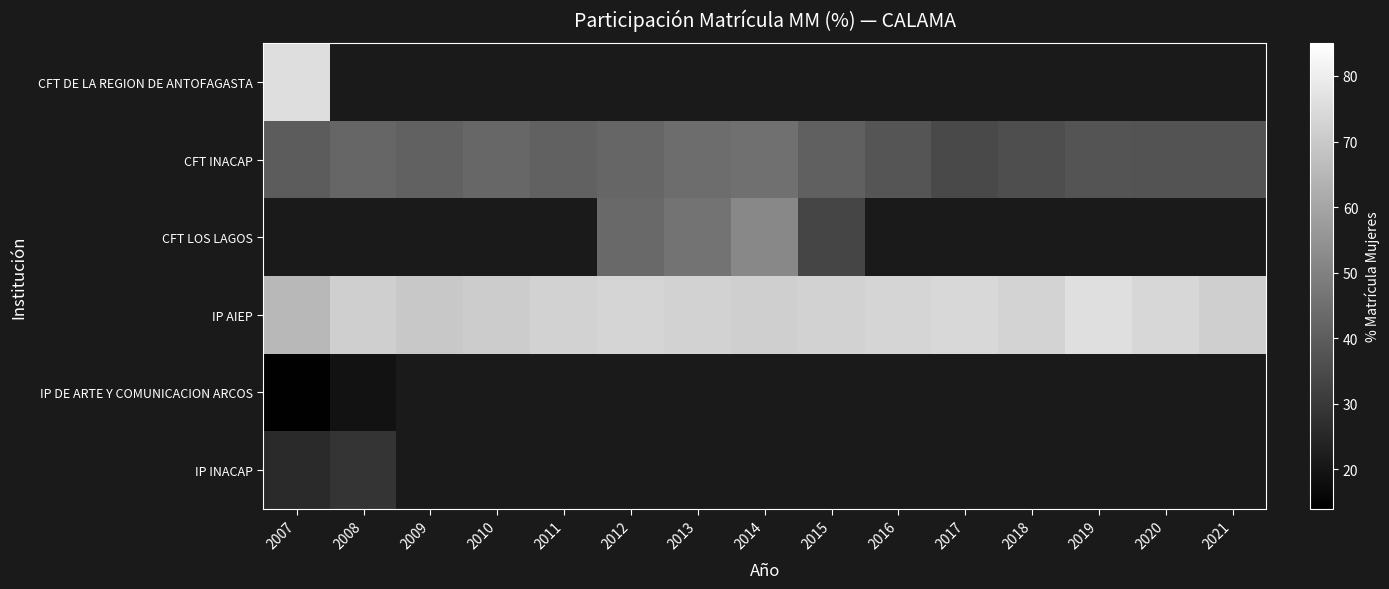

Which category has the highest value across all series?

2019